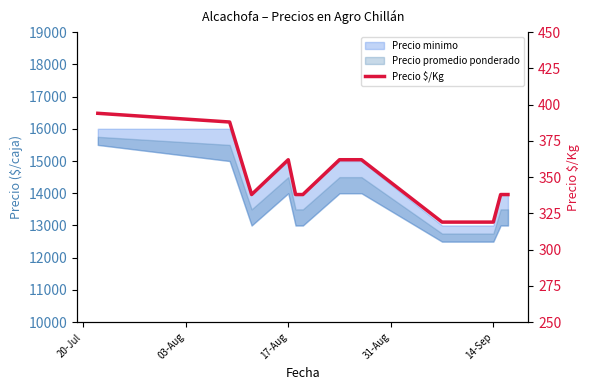

Reading left to right, transcribe all the data shown in this chart.

394	388	338	362	338	338	362	362	319	319	338	338